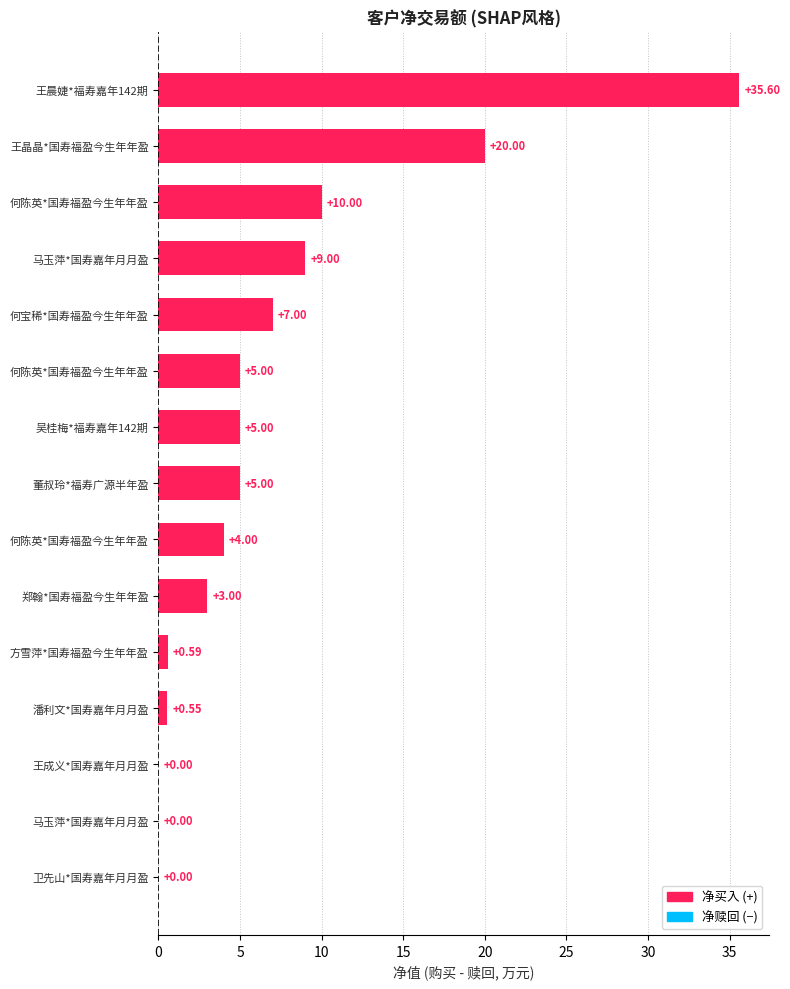

Count the number of data series in this chart.

1